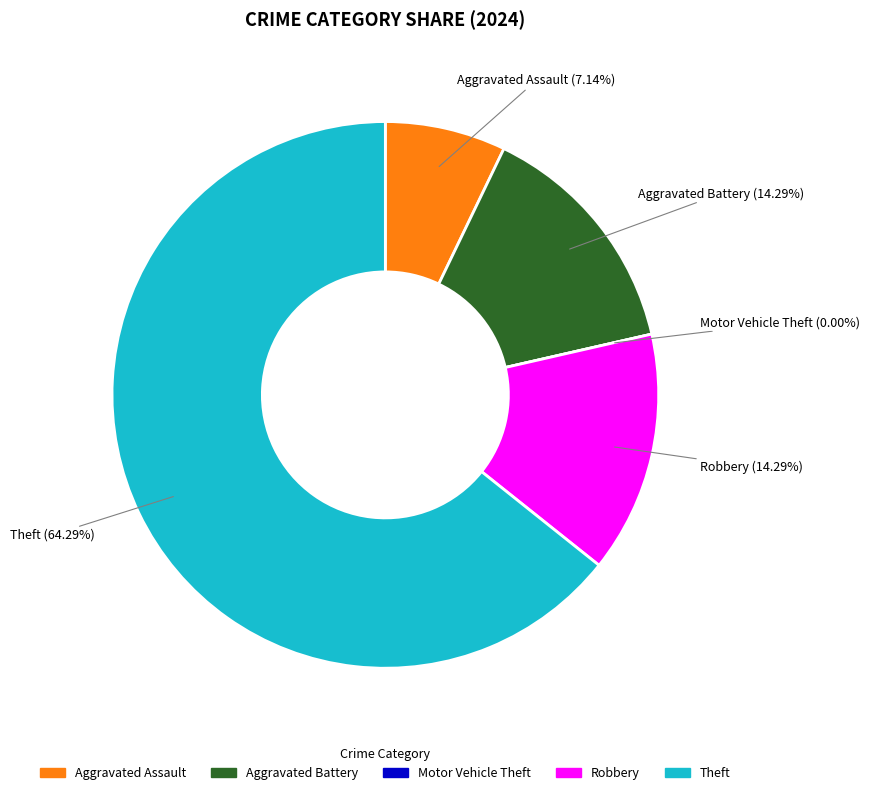

To the nearest percent, what is the difference between the largest and smallest slice percentages?

64%